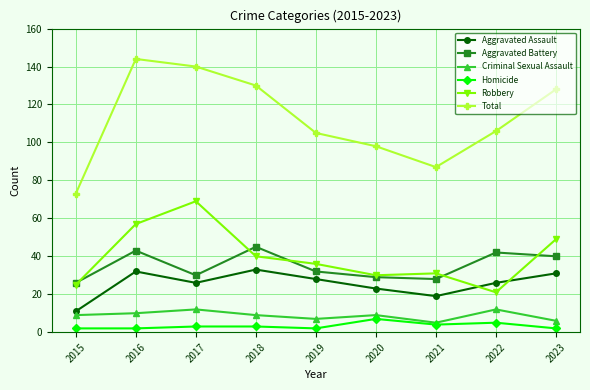

Between 2017 and 2021, which series saw the biggest shift?

Total